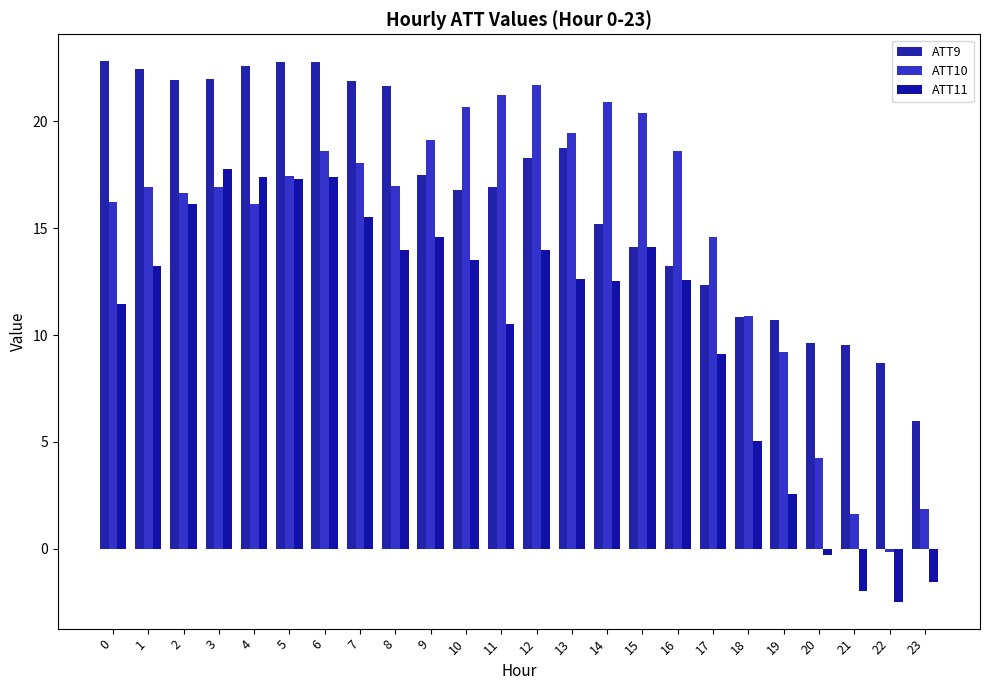

Which series has the largest range (max minus min)?

ATT10